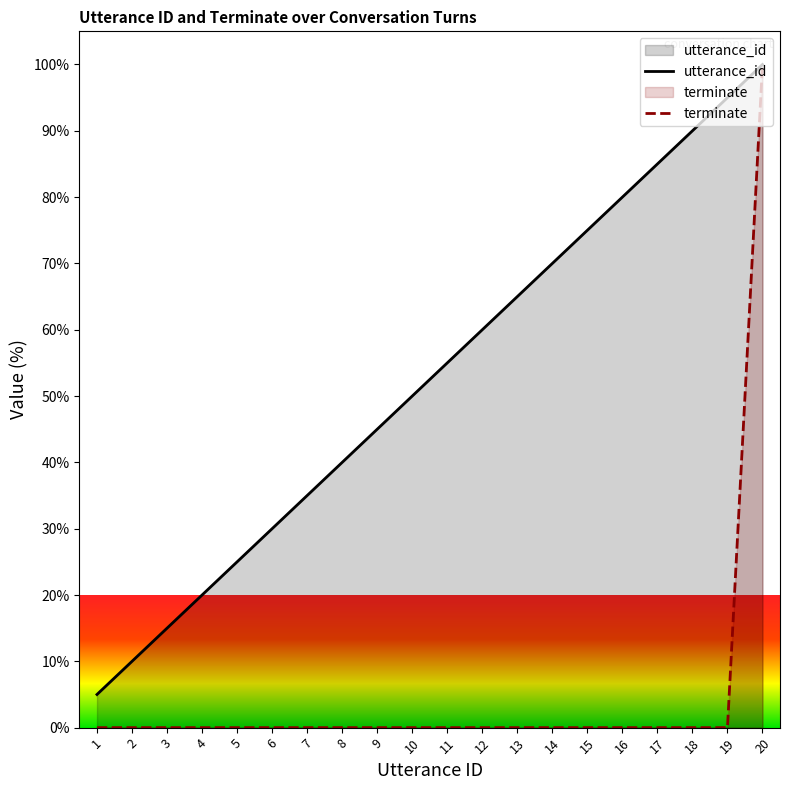

What are all the series names shown in the legend?

utterance_id, terminate